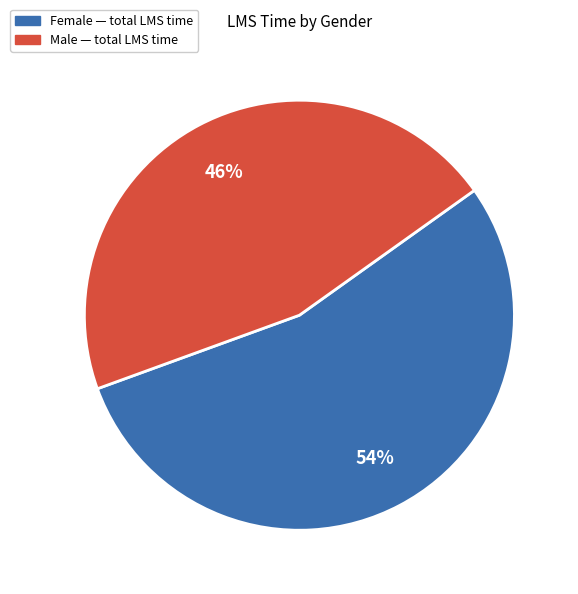

How many slices are in this pie chart?

2